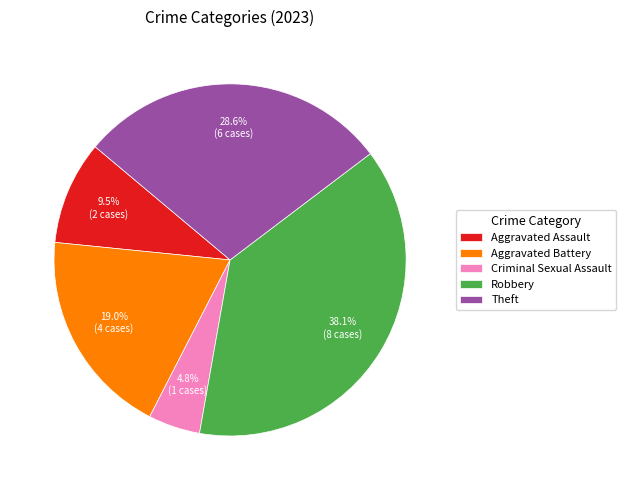

What is the smallest slice in the pie chart?

Criminal Sexual Assault